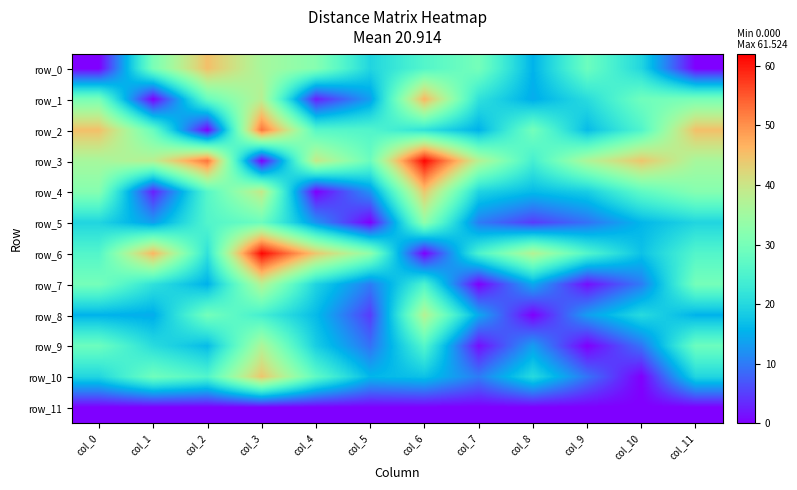

True or false: row_3 has a value of 52.7 at col_2.

True